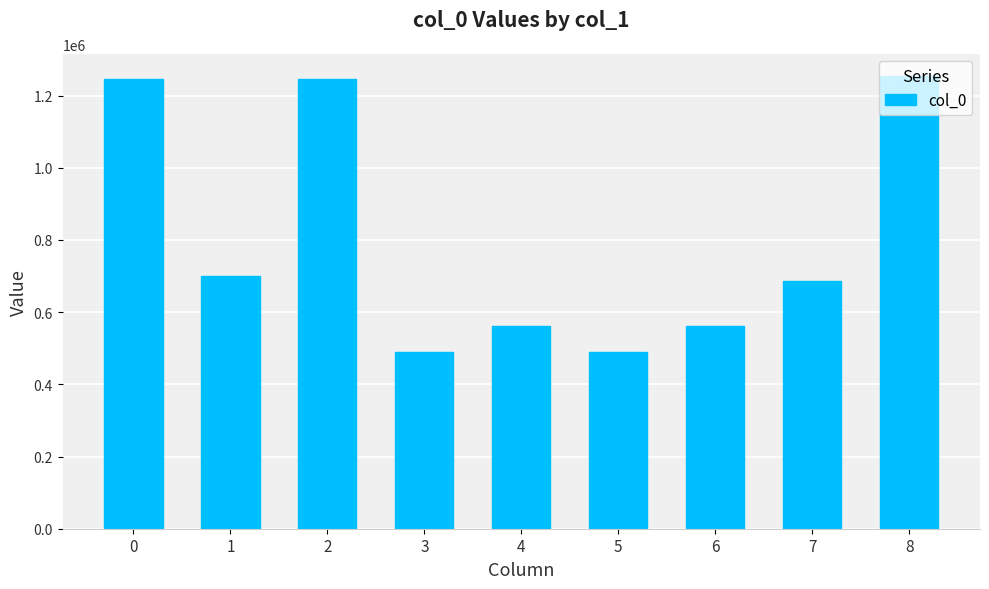

What is the smallest value displayed?

489948